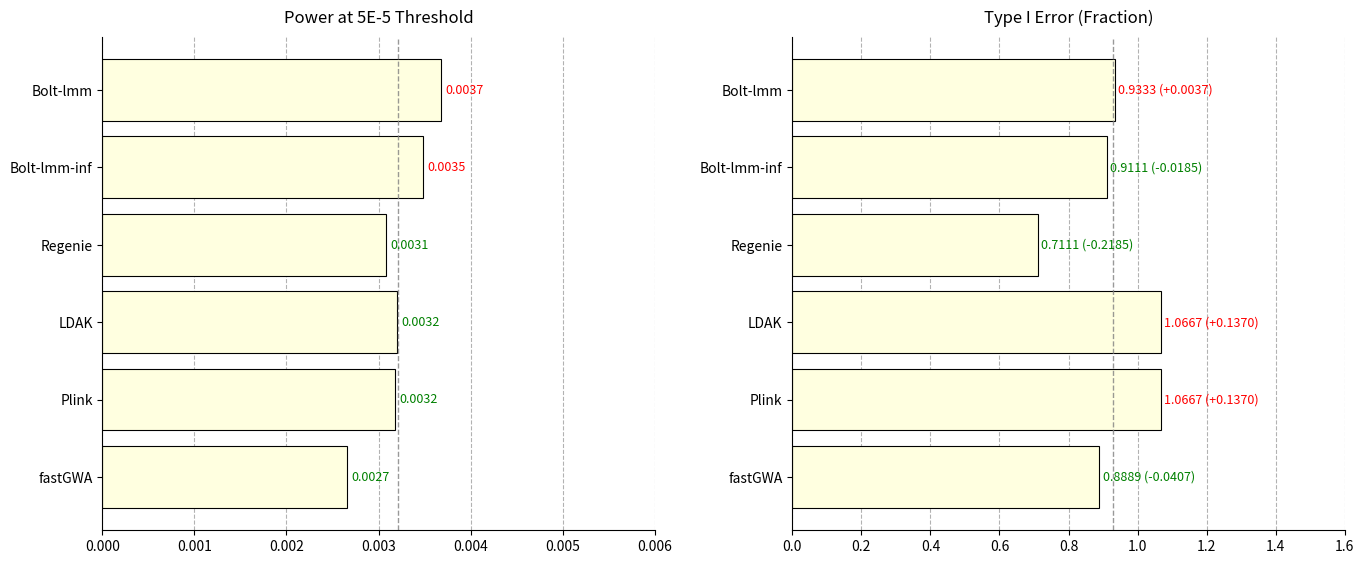

What is the difference between the maximum and minimum values in the Type I Error(Fraction) series?

0.4